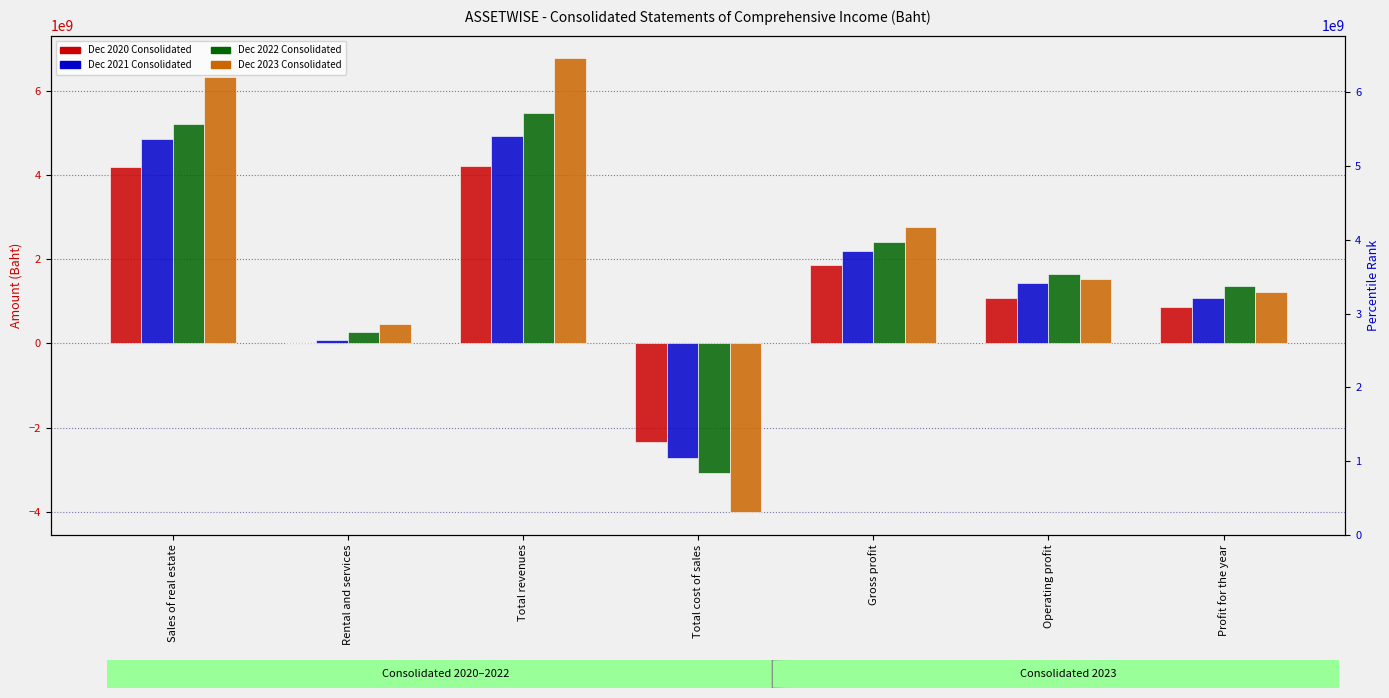

Does the chart contain any negative values?

Yes